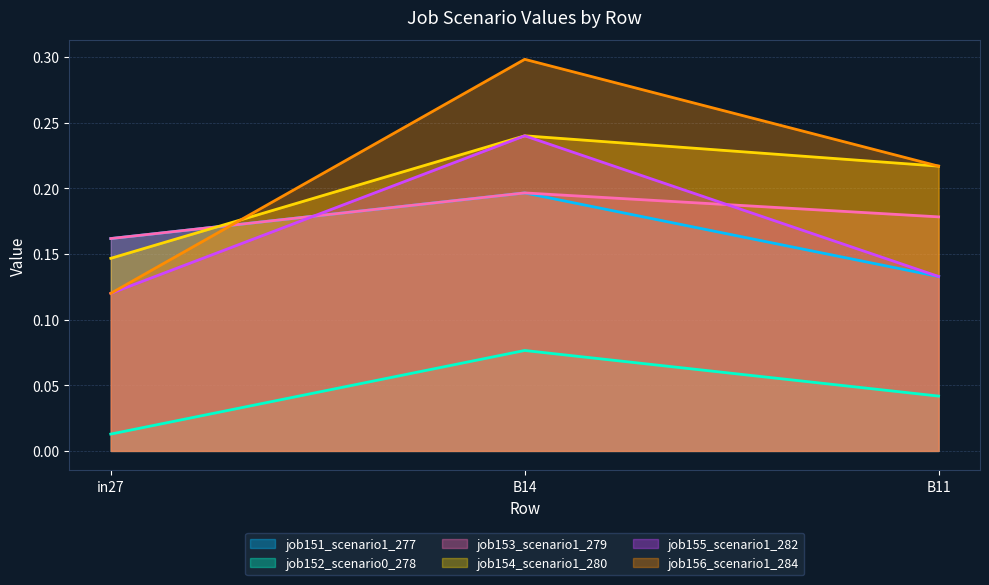

Which series changed the most between in27 and B14?

job156_scenario1_284